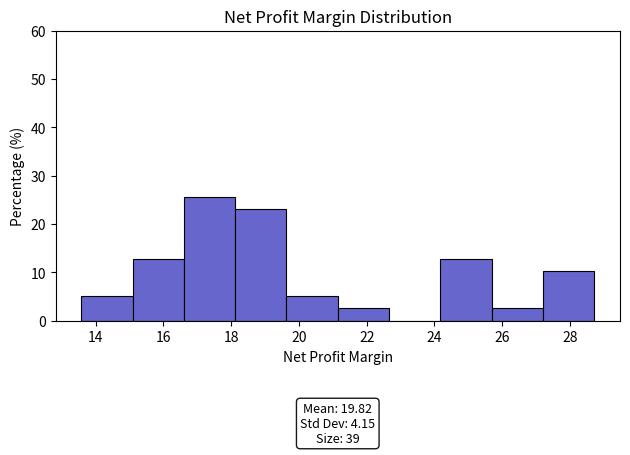

Which range on the x-axis has the tallest bar?

16.6 to 18.2